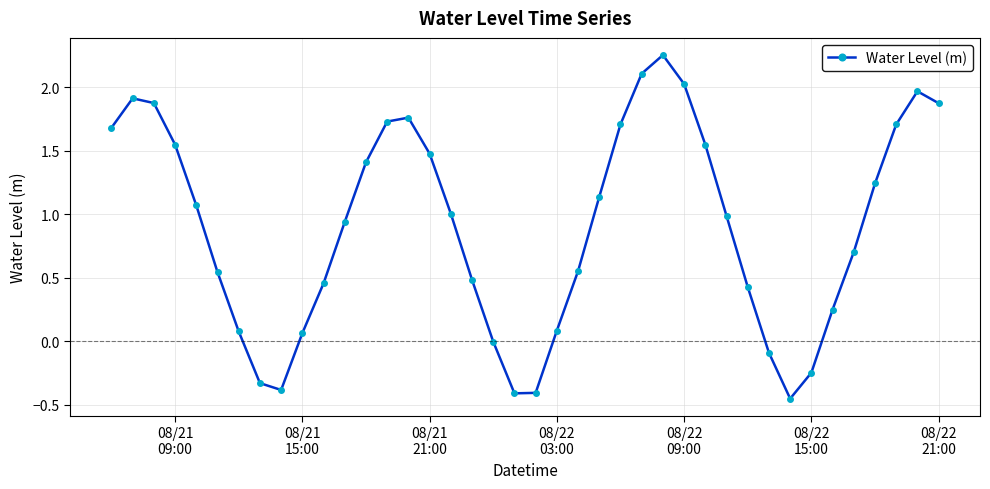

What is the difference between the maximum and second lowest values?

2.7